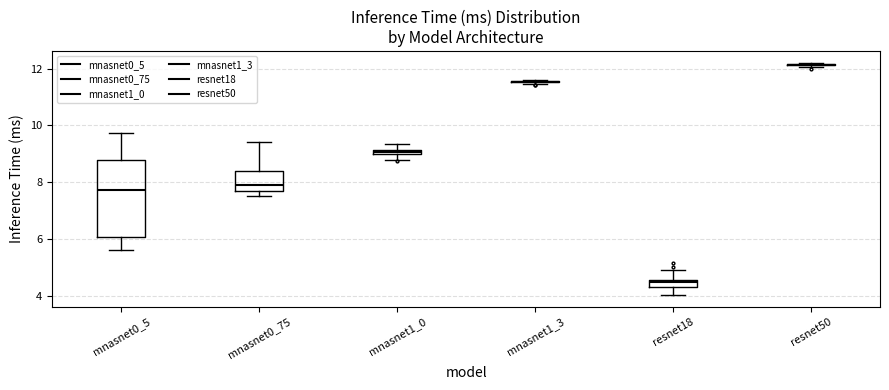

Which box is the tallest, from its lower edge to its upper edge?

mnasnet0_5